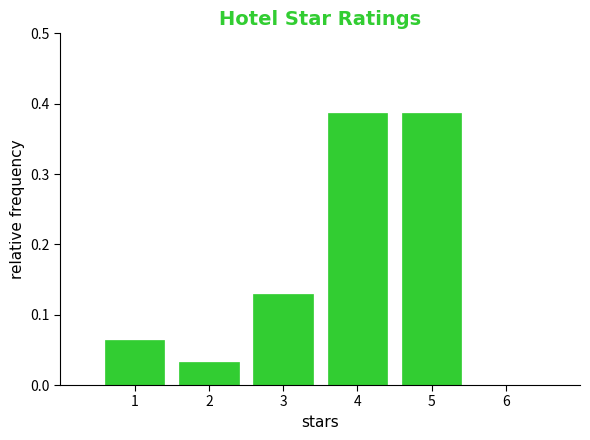

Reading left to right, transcribe this chart: for each bar, give the range it covers on the x-axis and its height. The values are not printed on the chart, so give them approximately, as read against the axis.

0.5 to 1.5: 0.06
1.5 to 2.5: 0.03
2.5 to 3.5: 0.13
3.5 to 4.5: 0.39
4.5 to 5.5: 0.39
5.5 to 6.5: 0